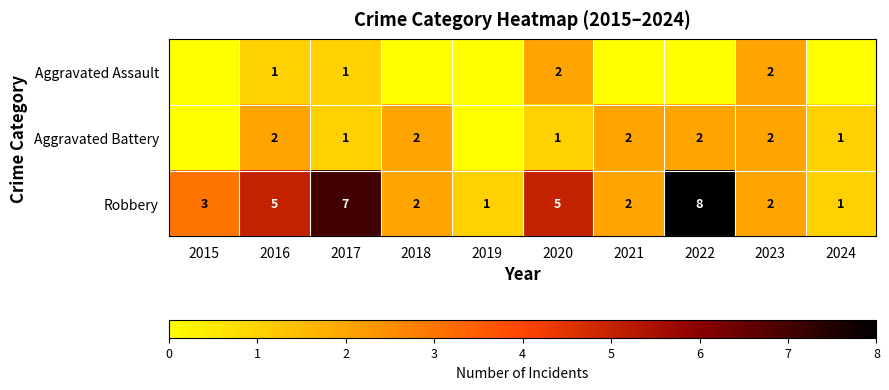

The value of Robbery at 2024 is 1. True or false?

True